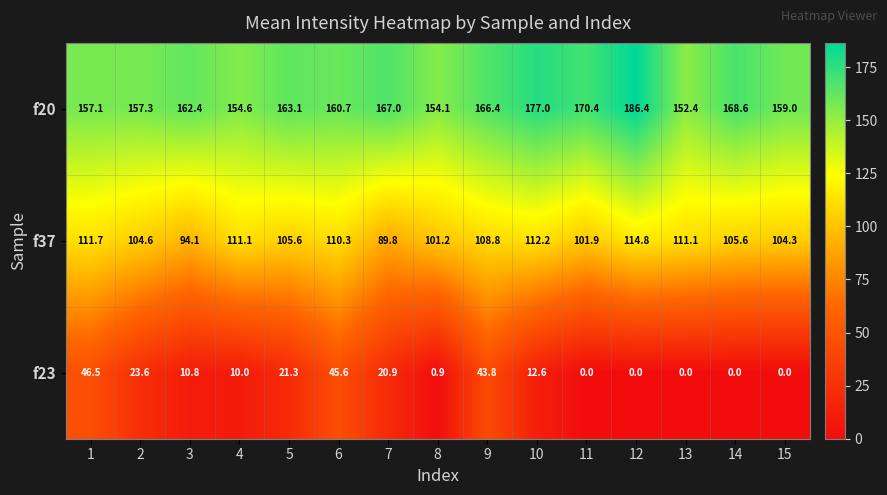

Rank the series by their maximum value, from lowest to highest.

f23, f37, f20